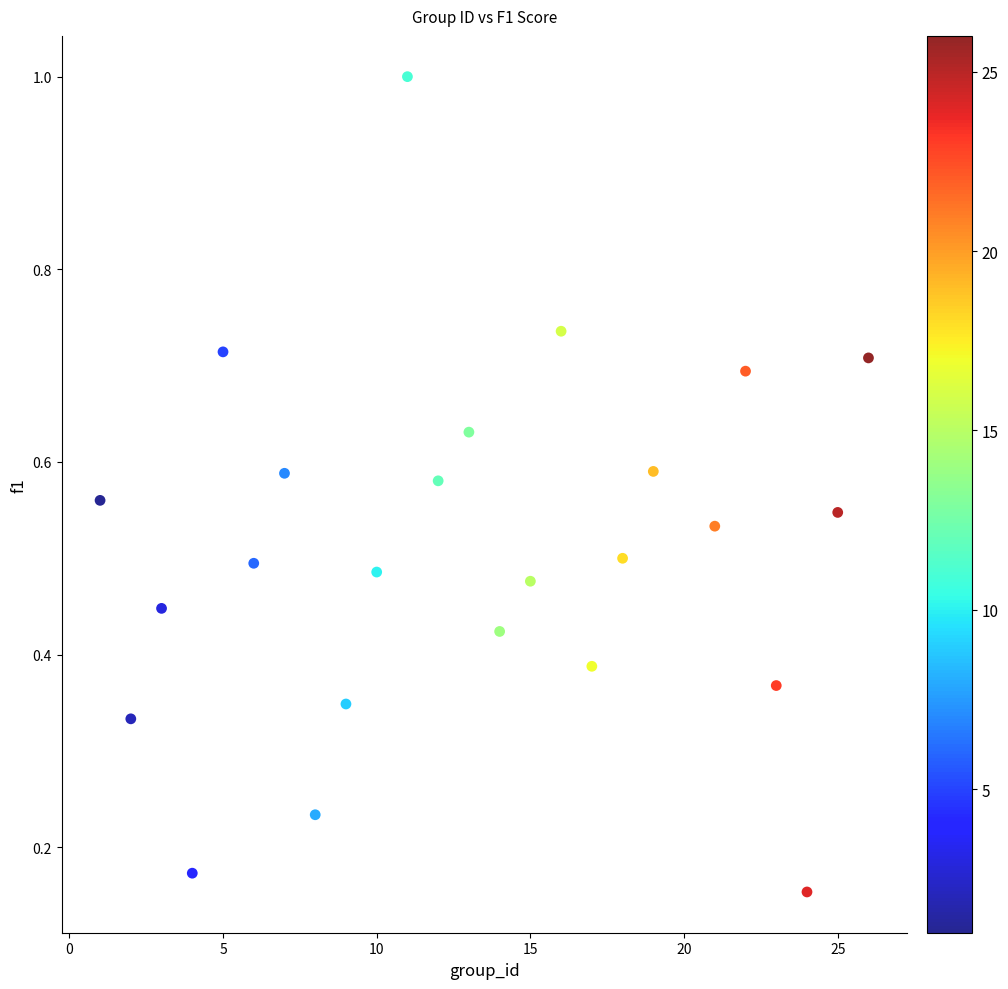

What is the range of Y values (max minus min)?

0.8